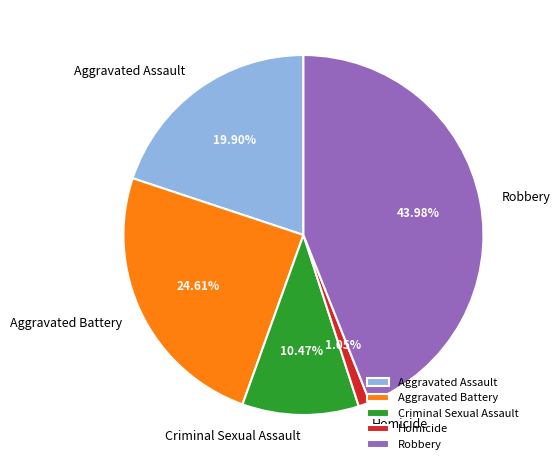

To the nearest percent, what is the difference between the largest and smallest slice percentages?

43%